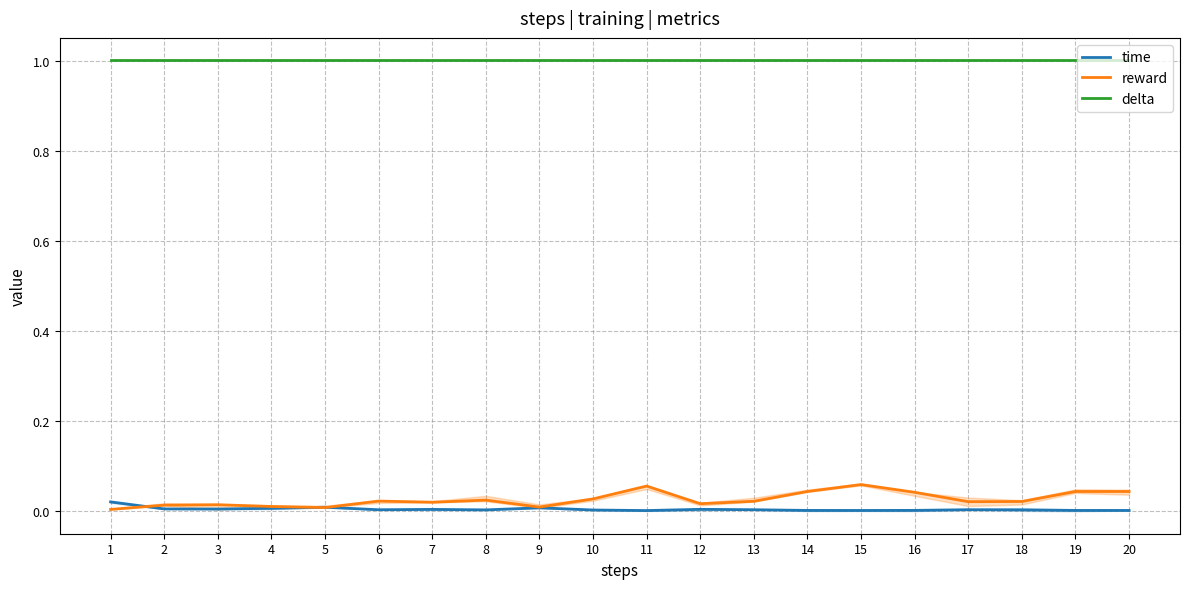

What is the spread (max minus min) of values at 17?

1.0